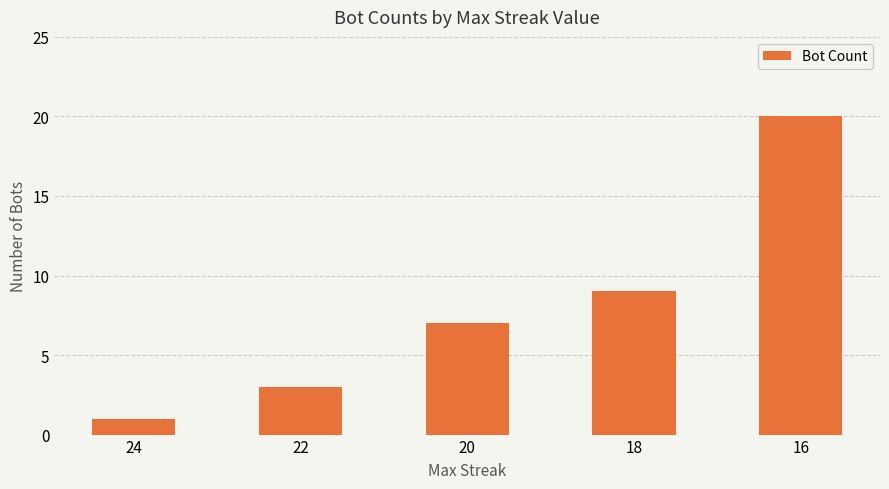

List the labels in order of value, smallest first.

24, 22, 20, 18, 16